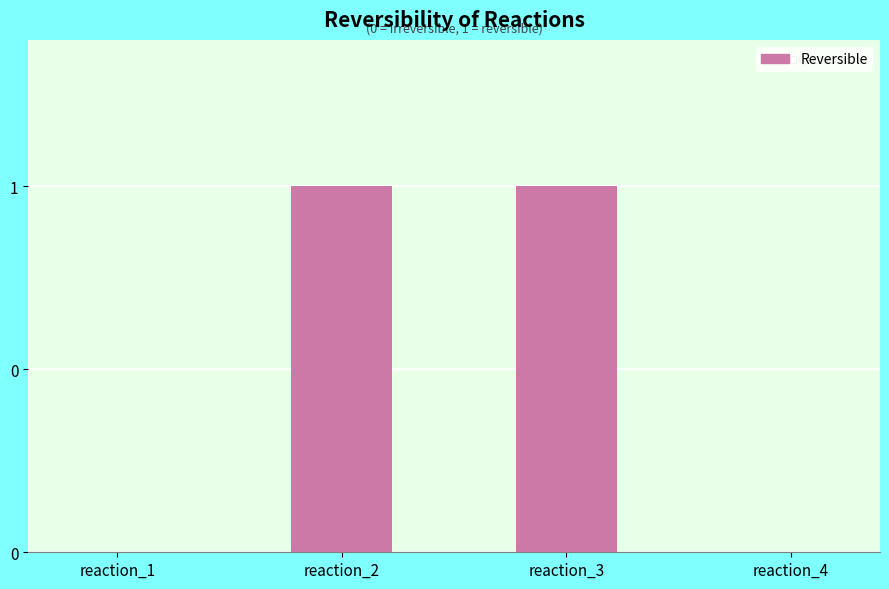

Is it true that the value at reaction_1 is -1?

False